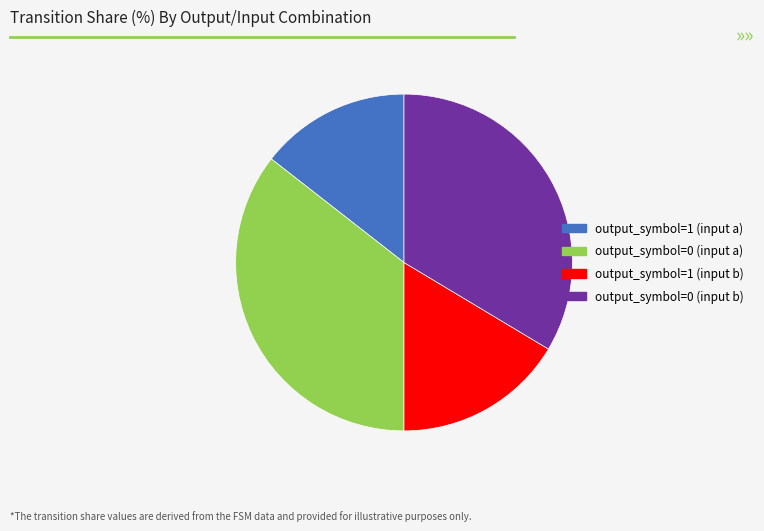

Is output_symbol=0 (input b) the majority of the pie?

No